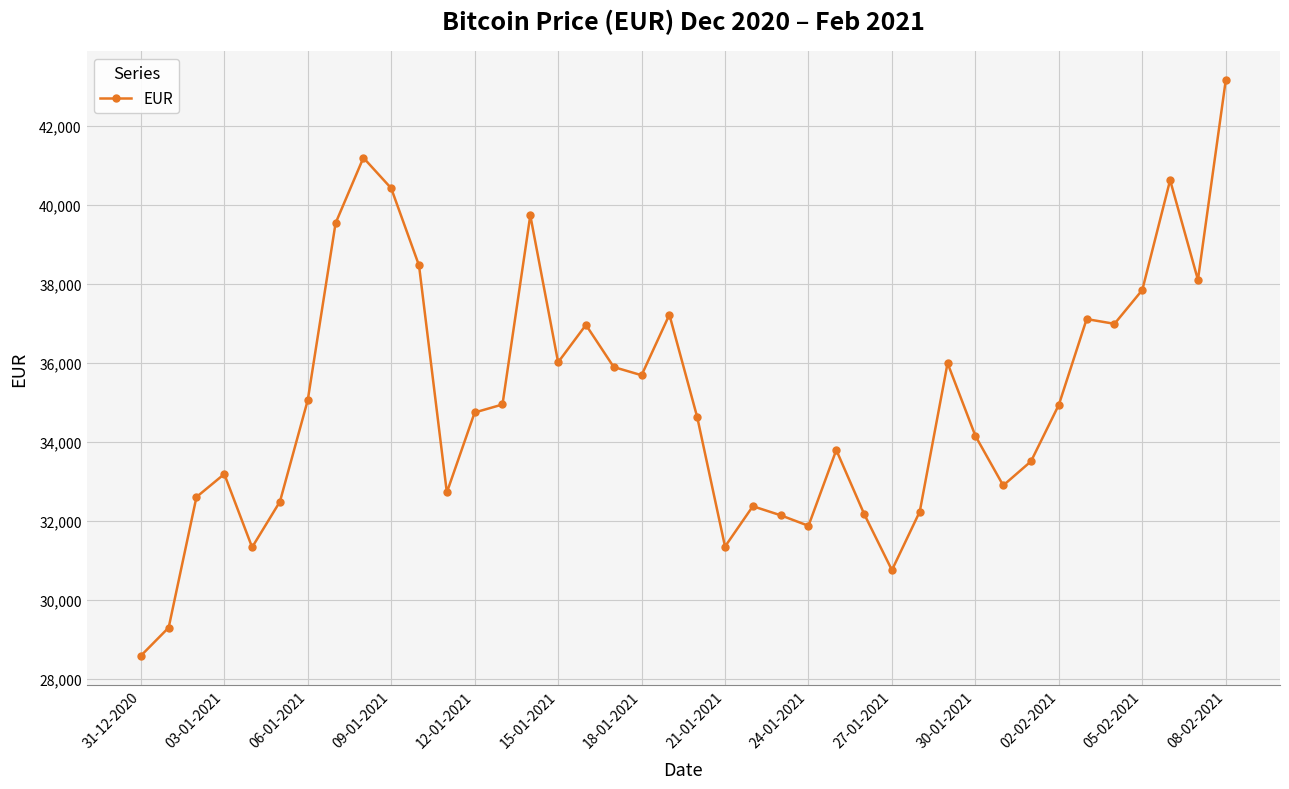

What is the value of the 34th point from the left?

34937.0